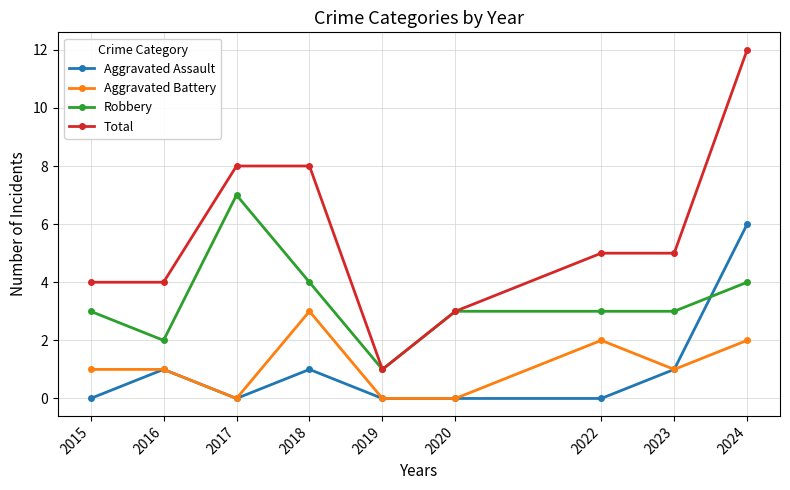

True or false: Total has more than 2 points higher than both neighbors.

False